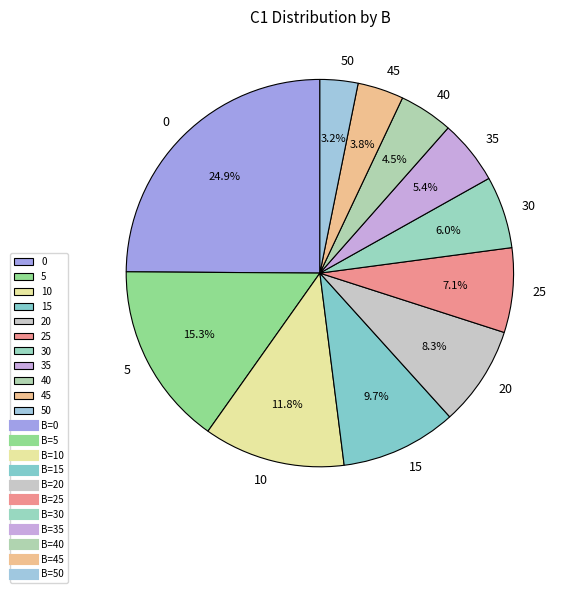

Which has a higher value, 35 or 10?

10